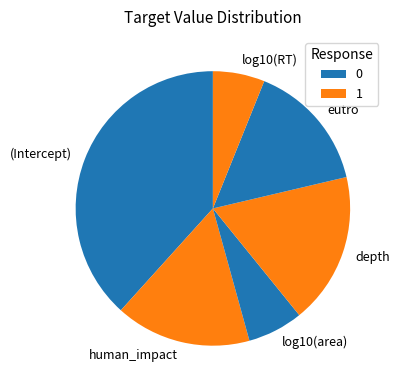

Does any single category account for the majority?

No